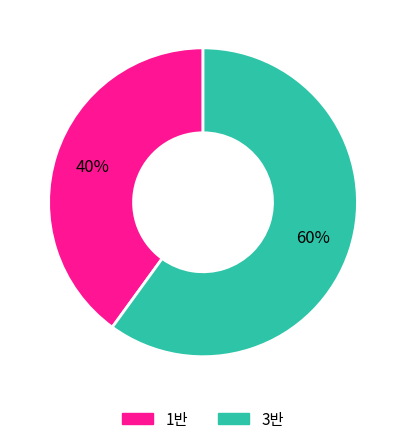

To the nearest percent, what is the average slice percentage?

50%